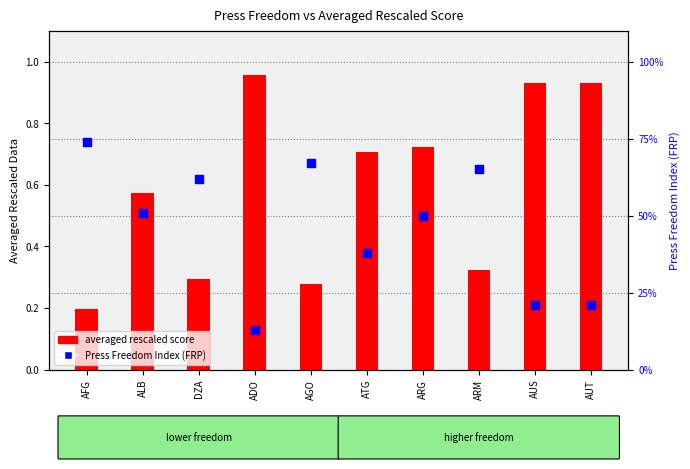

Is the value of averaged rescaled score at ARM greater than the value of Press Freedom Index (FRP) at ARG?

No